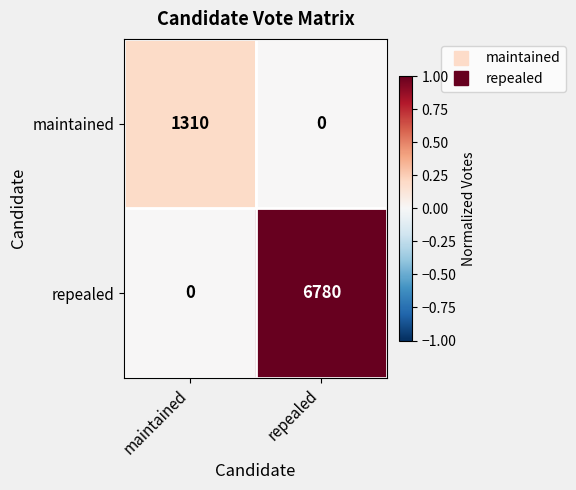

Count the number of data series in this chart.

2